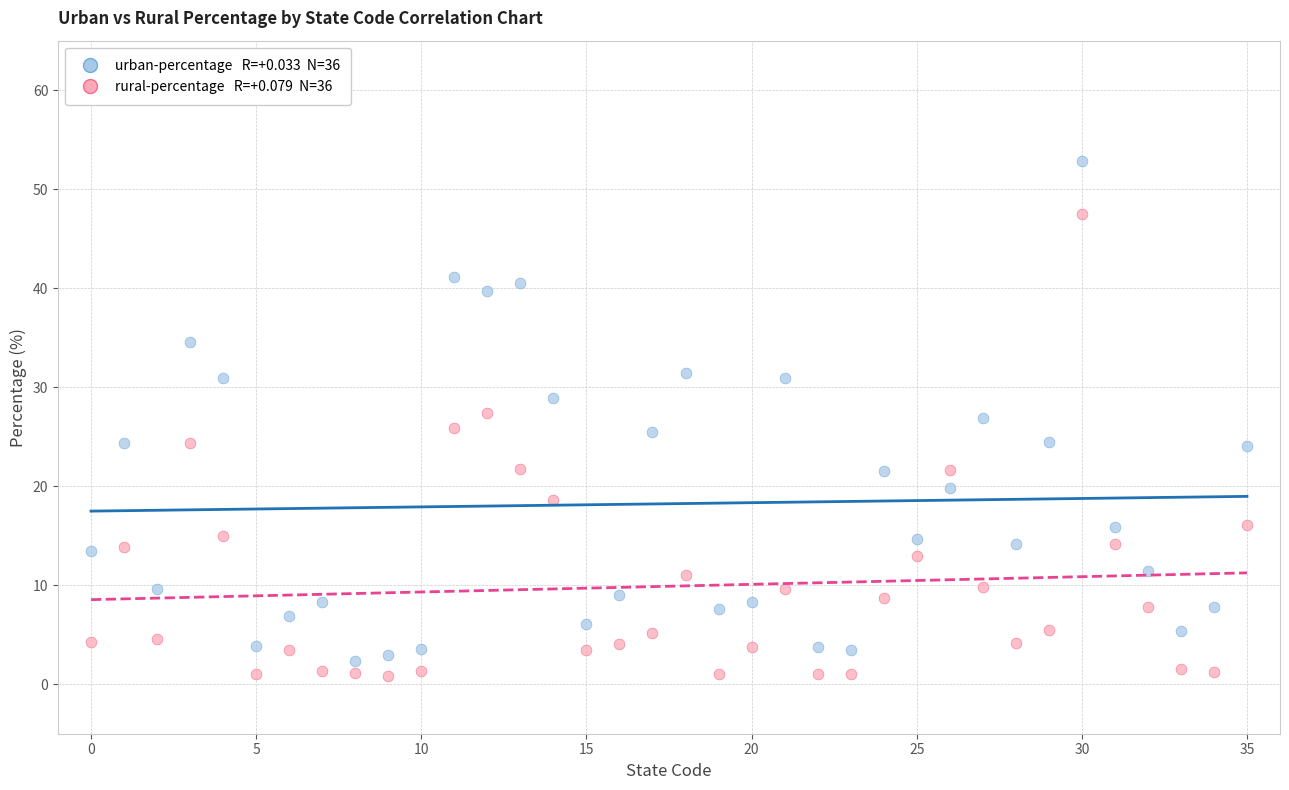

Across all data points, what is the range of Y values (max minus min)?

52.1